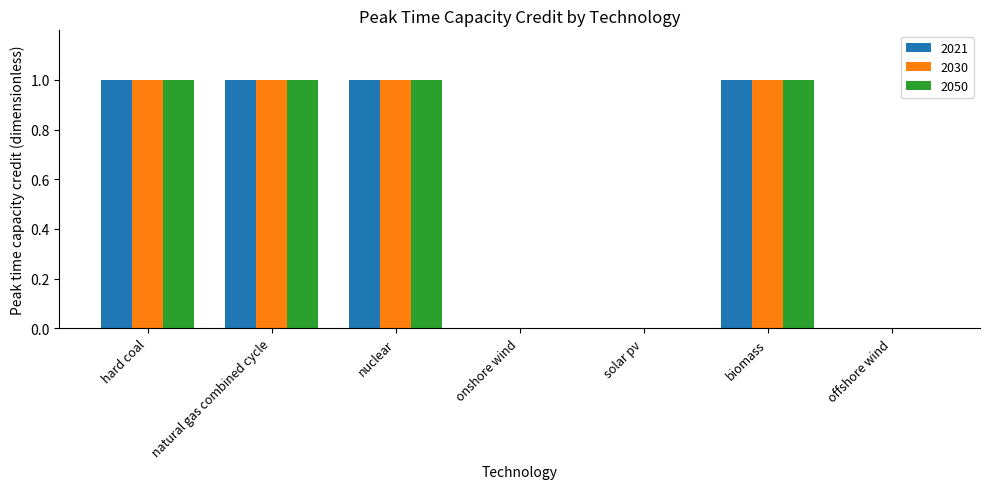

Is it true that 2030 equals 0 at onshore wind?

True